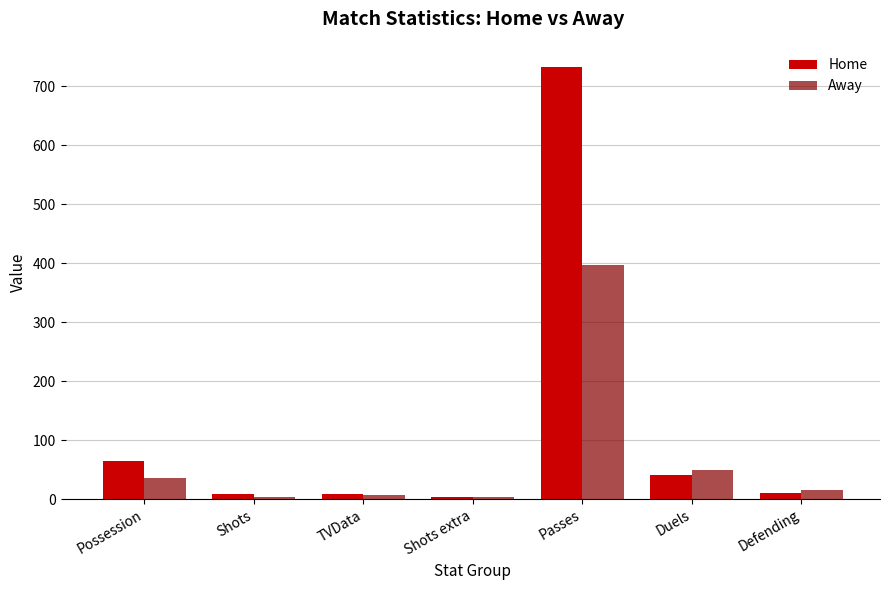

The value of Home at Possession is 116. True or false?

False